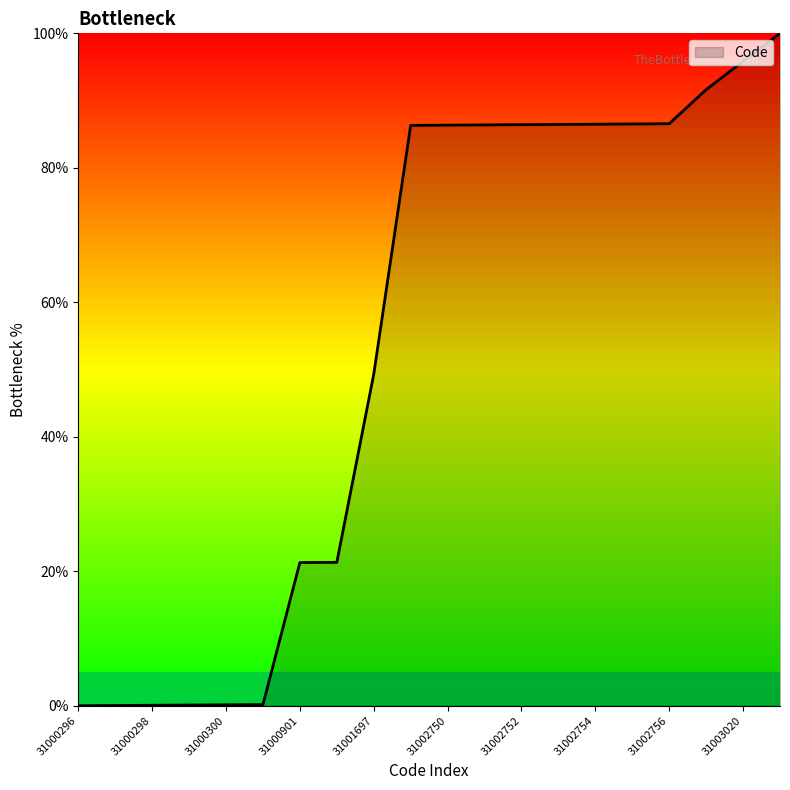

What is the greatest value displayed?

100.0